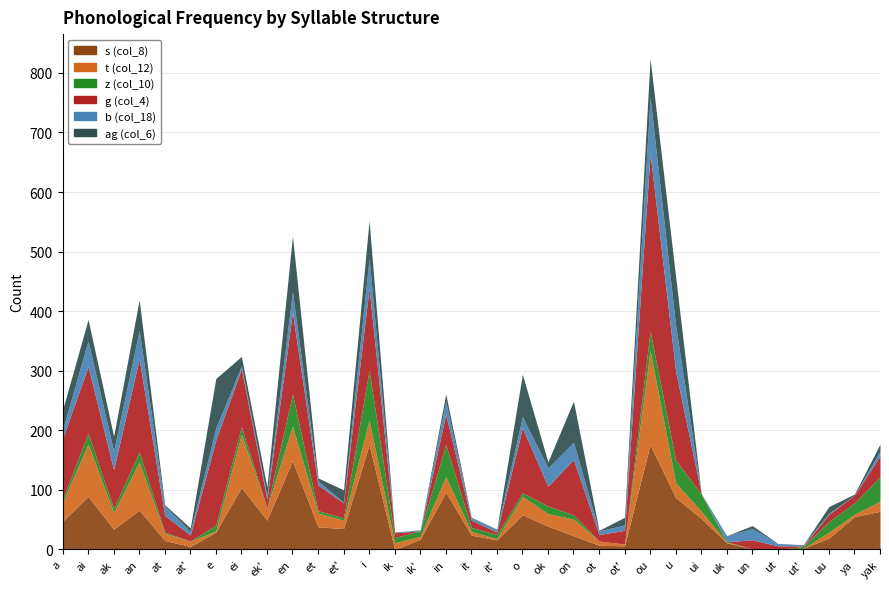

Where is the first local maximum for b (col_18)?

ai